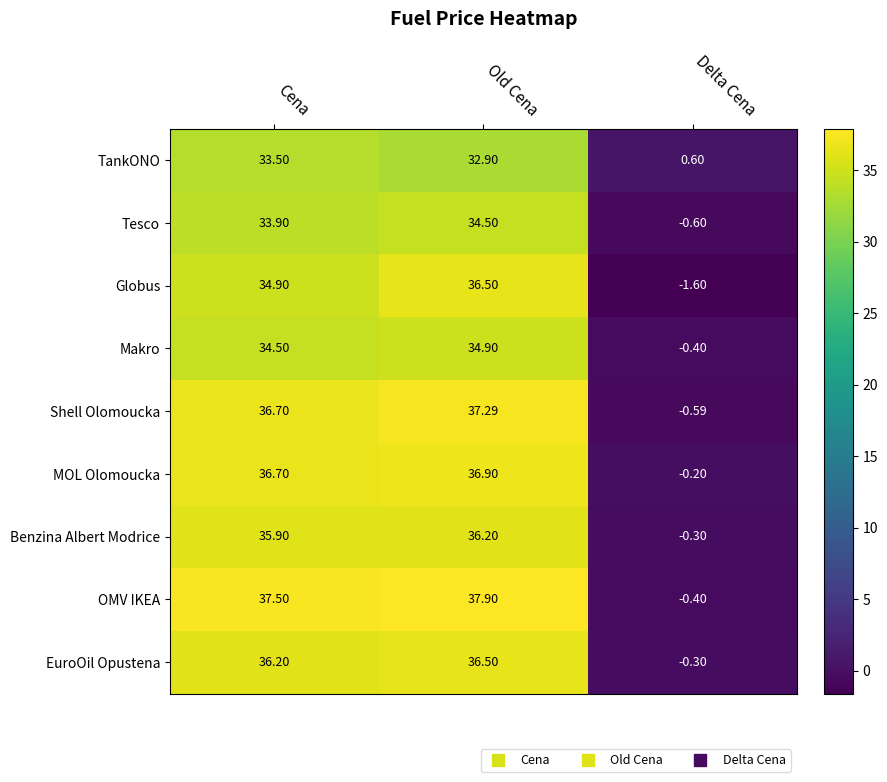

Which series has the largest range (max minus min)?

OMV IKEA